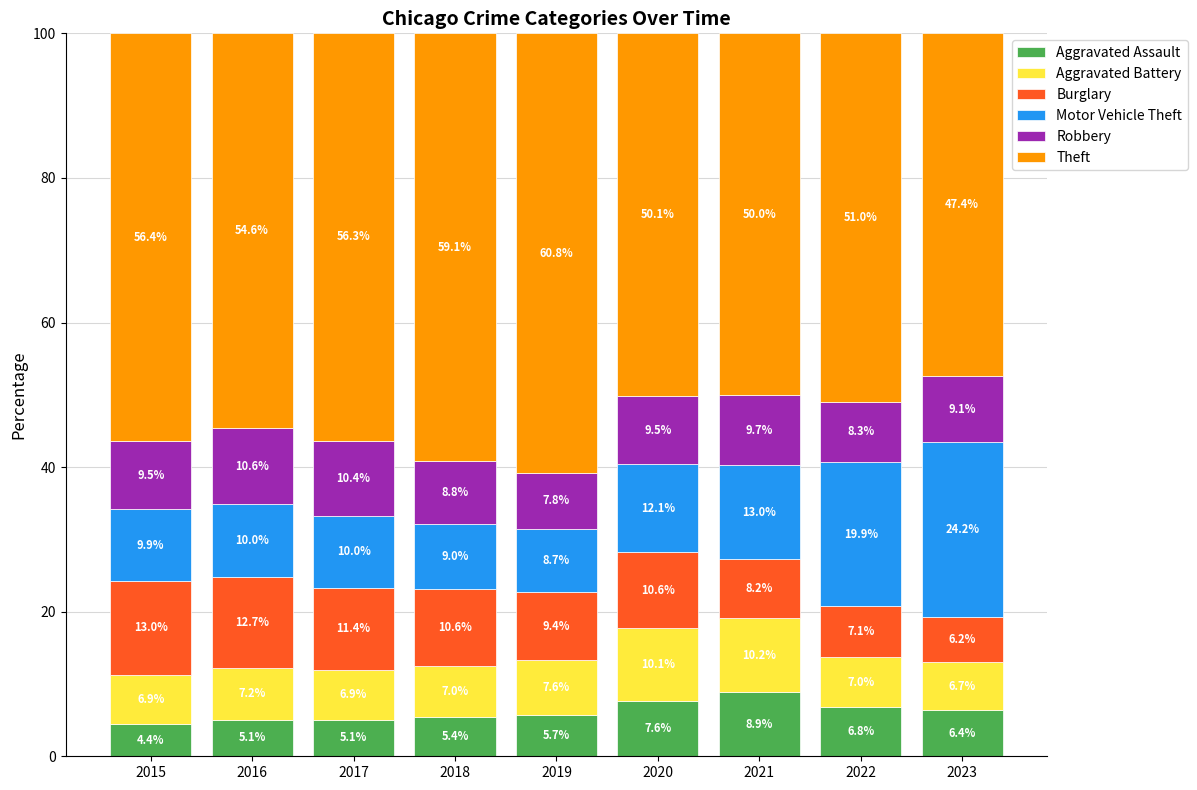

What is the total value across all series at 2020?

100.0